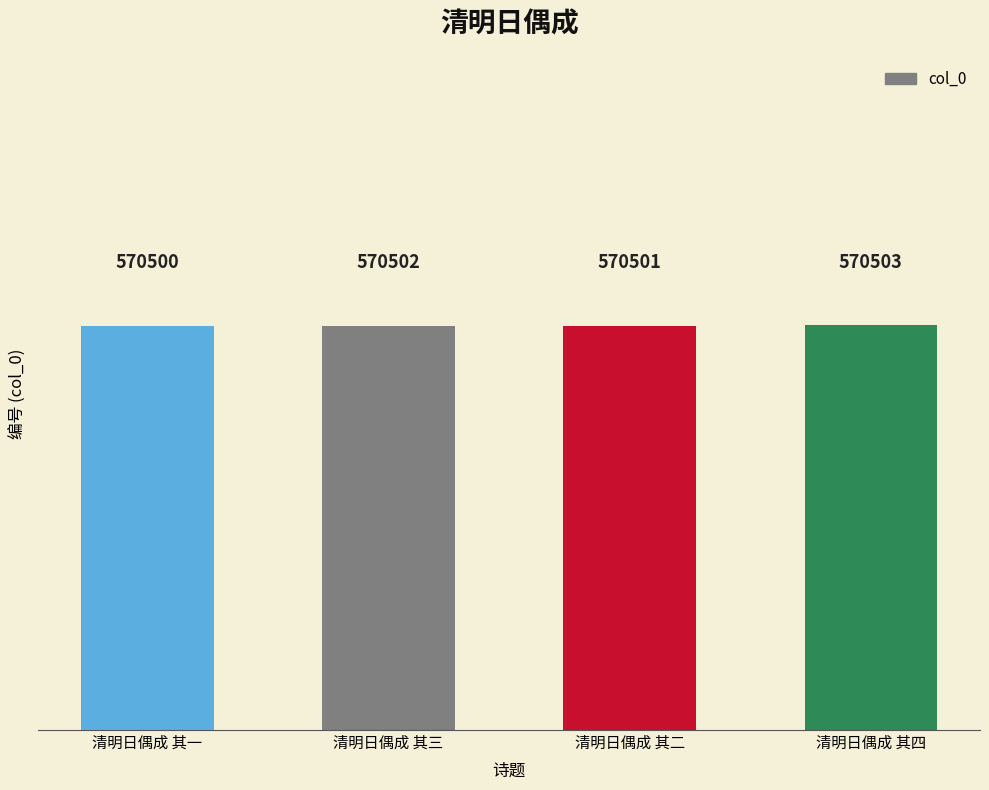

What is the greatest value displayed?

570503